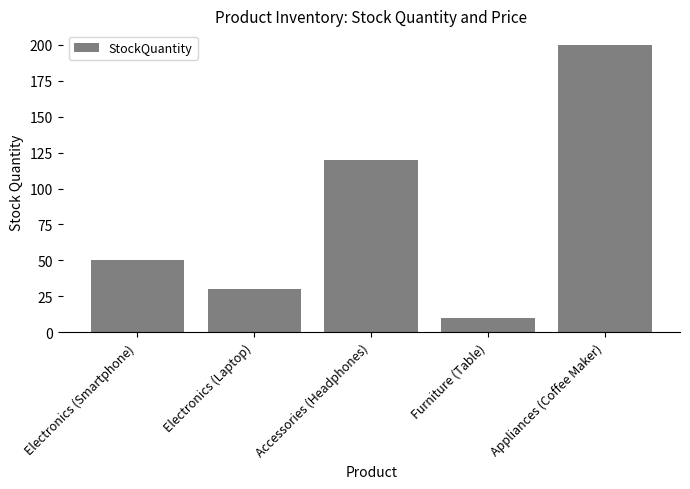

List the labels in order of value, smallest first.

Furniture (Table), Electronics (Laptop), Electronics (Smartphone), Accessories (Headphones), Appliances (Coffee Maker)